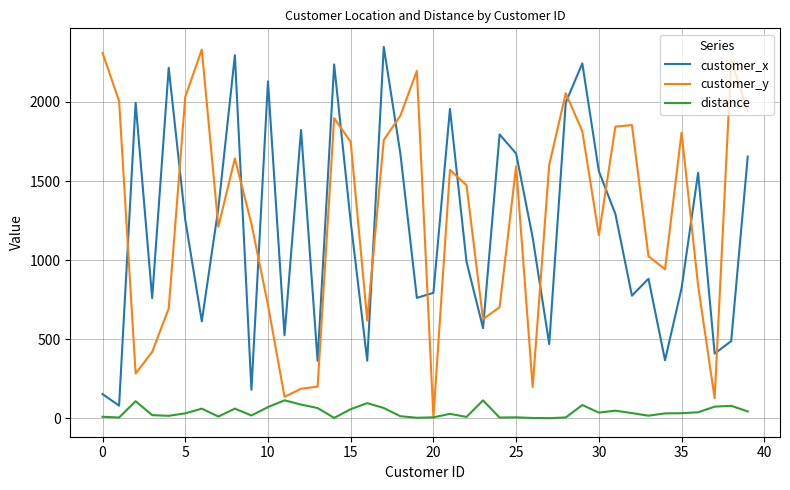

What is the maximum value shown in the chart?

2348.0